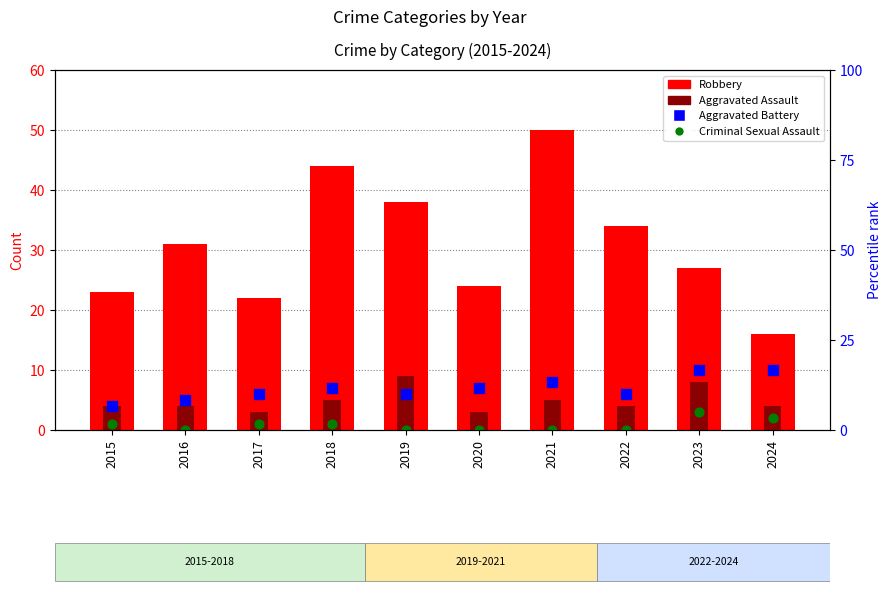

Which series has the largest total across all categories?

Robbery